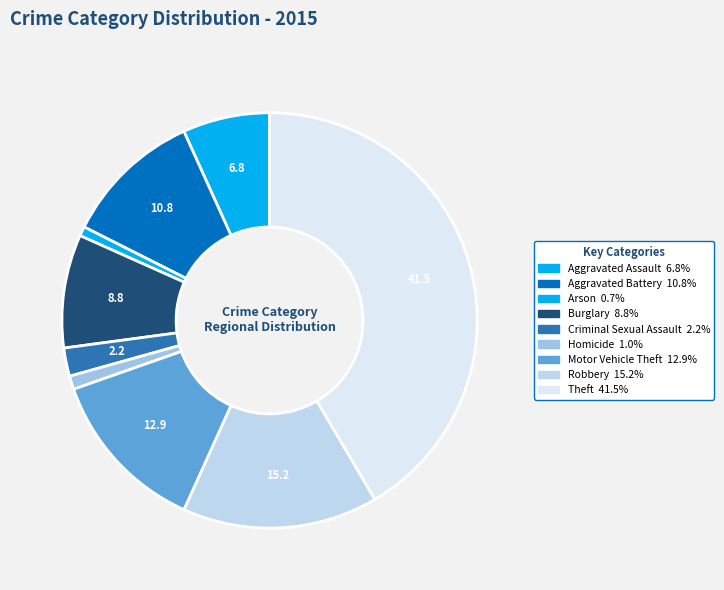

How many slices are in this pie chart?

9